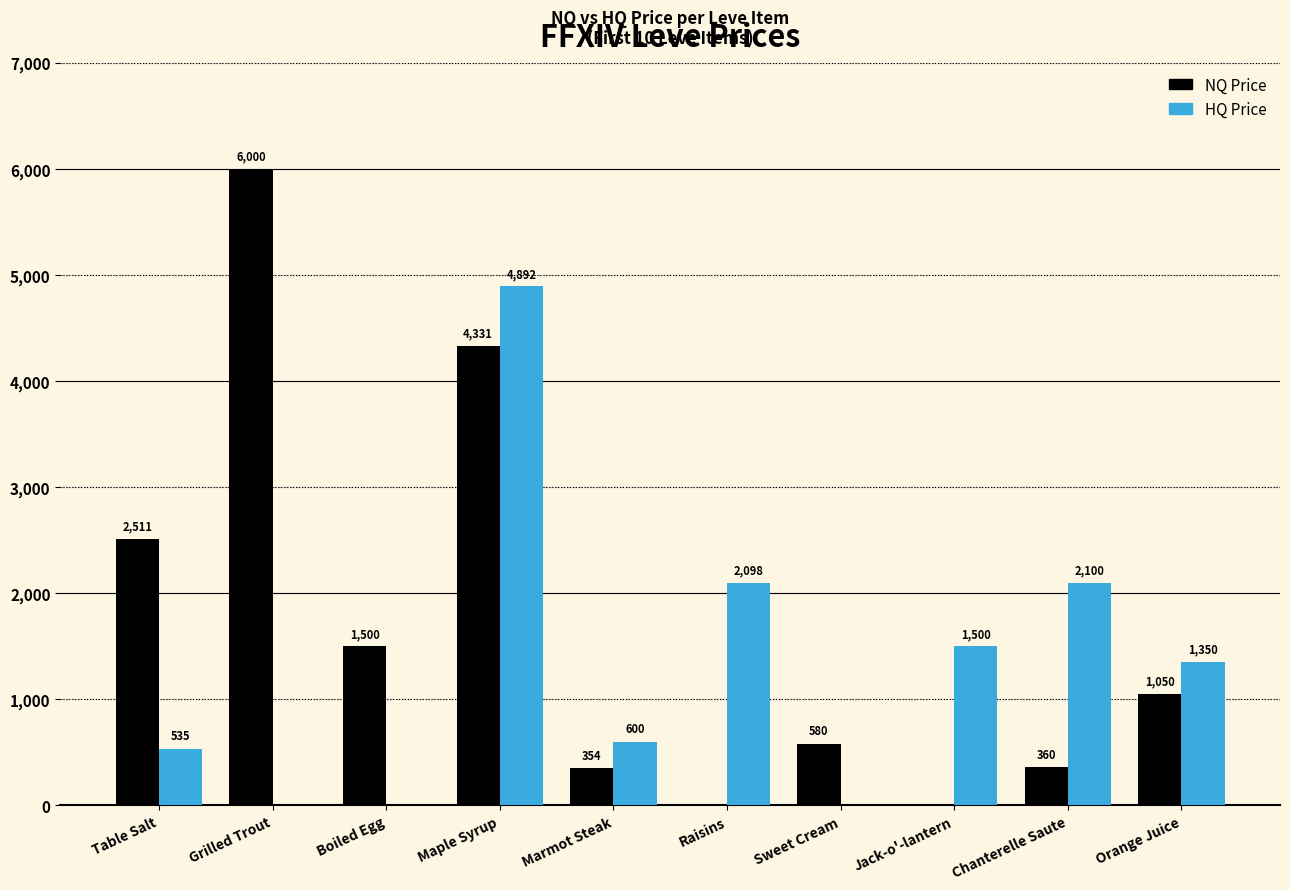

Which series changed the most between Maple Syrup and Marmot Steak?

HQ Price